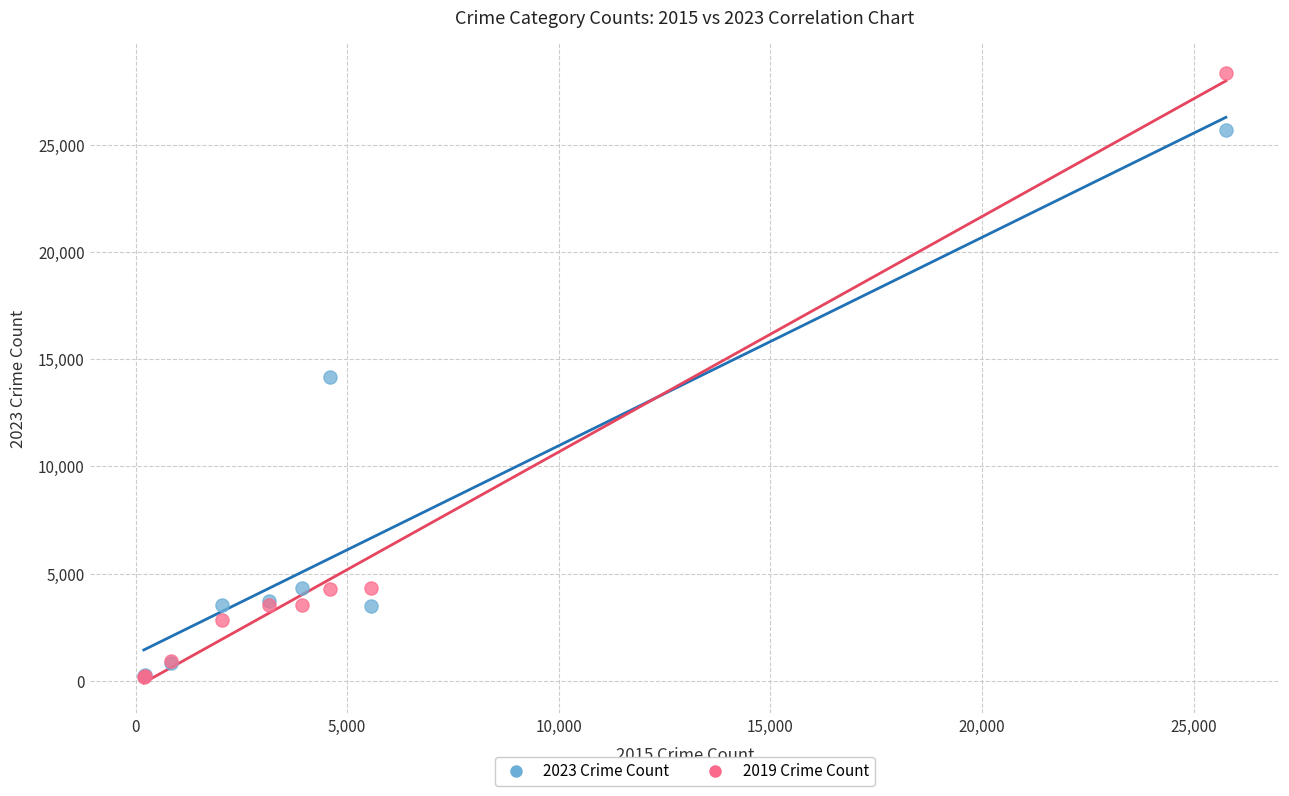

Which series contains the highest Y value?

2019 Crime Count